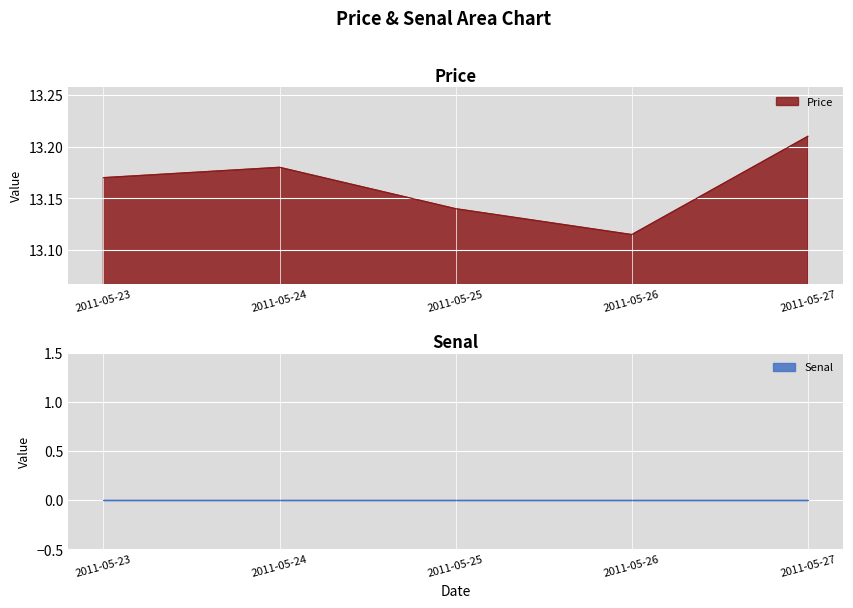

At which label is Price closest to 13?

2011-05-26